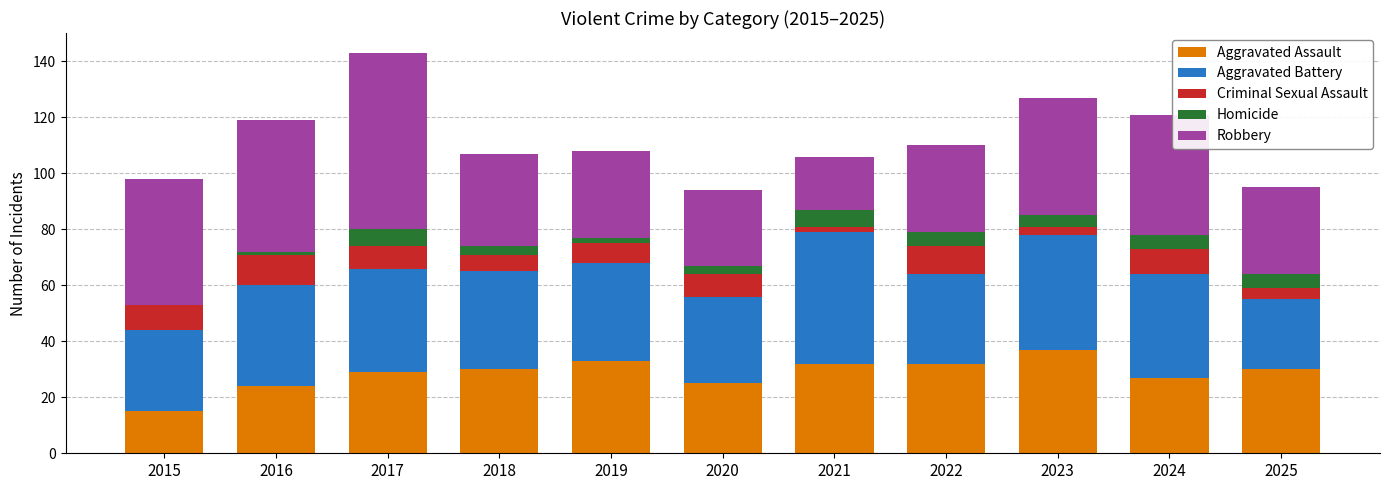

What is the highest value of the Aggravated Assault series?

37